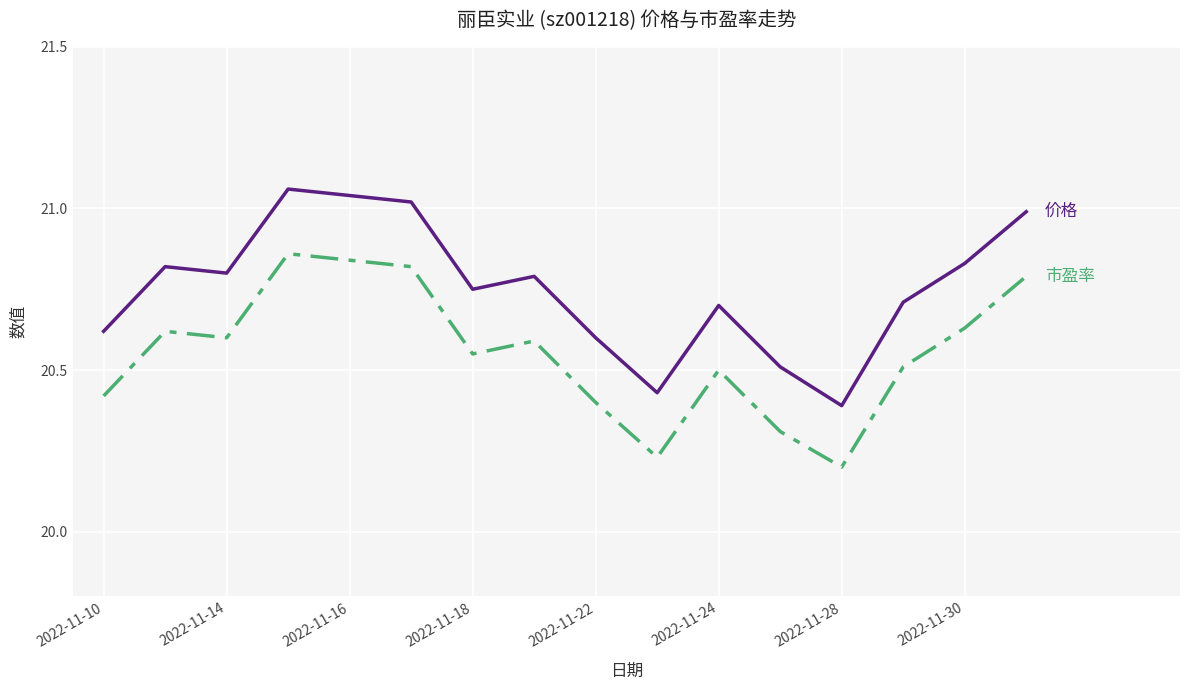

Does the chart have visible grid lines?

Yes